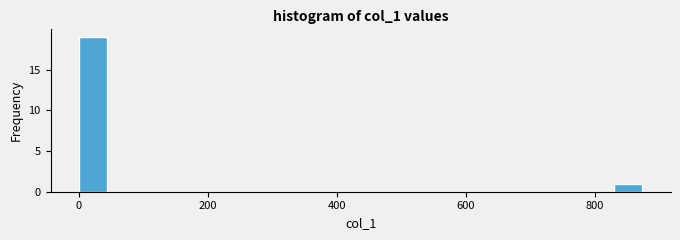

Read against the x-axis, roughly where is the centre of the tallest bar?

20